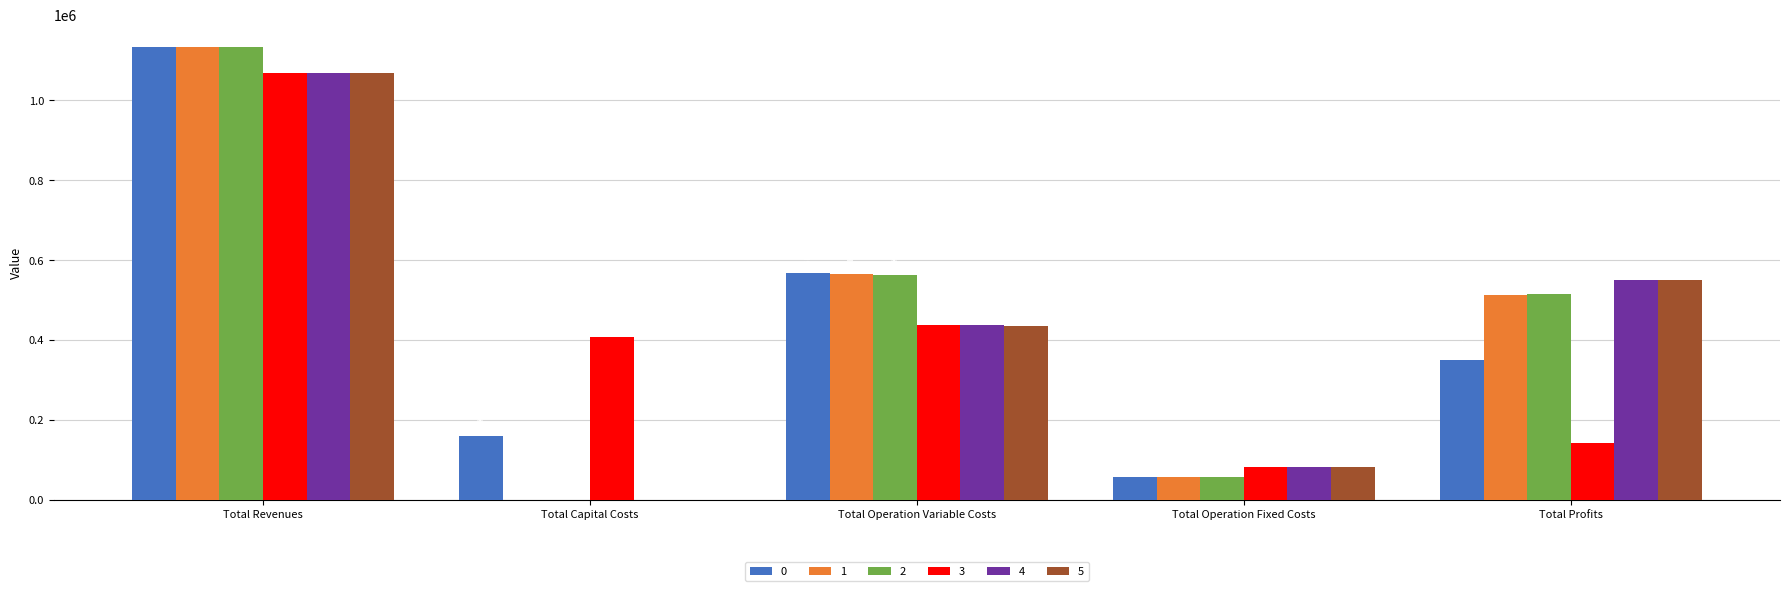

Reading left to right, list all the values displayed in this chart.

0: Total Revenues=1133304.0	Total Capital Costs=159652.0	Total Operation Variable Costs=566499.1	Total Operation Fixed Costs=57098.8	Total Profits=350054.1
1: Total Revenues=1133304.0	Total Capital Costs=0.0	Total Operation Variable Costs=564450.6	Total Operation Fixed Costs=57098.8	Total Profits=511754.6
2: Total Revenues=1133304.0	Total Capital Costs=0.0	Total Operation Variable Costs=562399.4	Total Operation Fixed Costs=57098.8	Total Profits=513805.8
3: Total Revenues=1068571.3	Total Capital Costs=406304.0	Total Operation Variable Costs=438453.6	Total Operation Fixed Costs=81692.0	Total Profits=142121.6
4: Total Revenues=1068571.3	Total Capital Costs=0.0	Total Operation Variable Costs=437025.9	Total Operation Fixed Costs=81692.0	Total Profits=549853.3
5: Total Revenues=1068571.3	Total Capital Costs=0.0	Total Operation Variable Costs=435596.3	Total Operation Fixed Costs=81692.0	Total Profits=551283.0